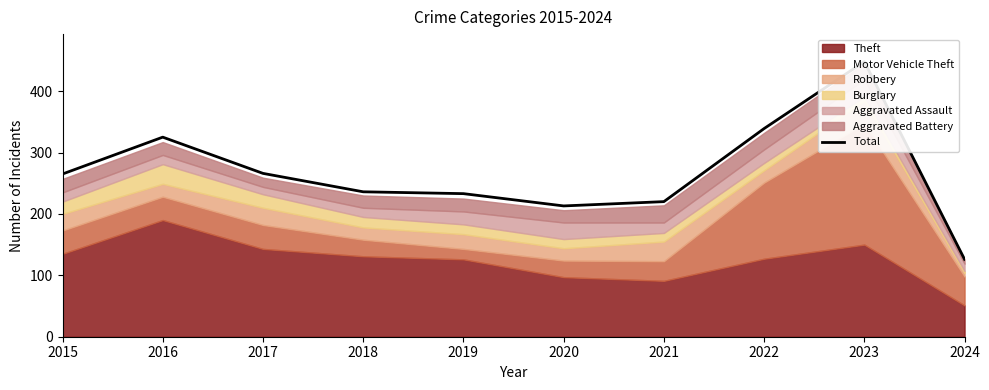

What is the difference between the maximum and minimum values?

322